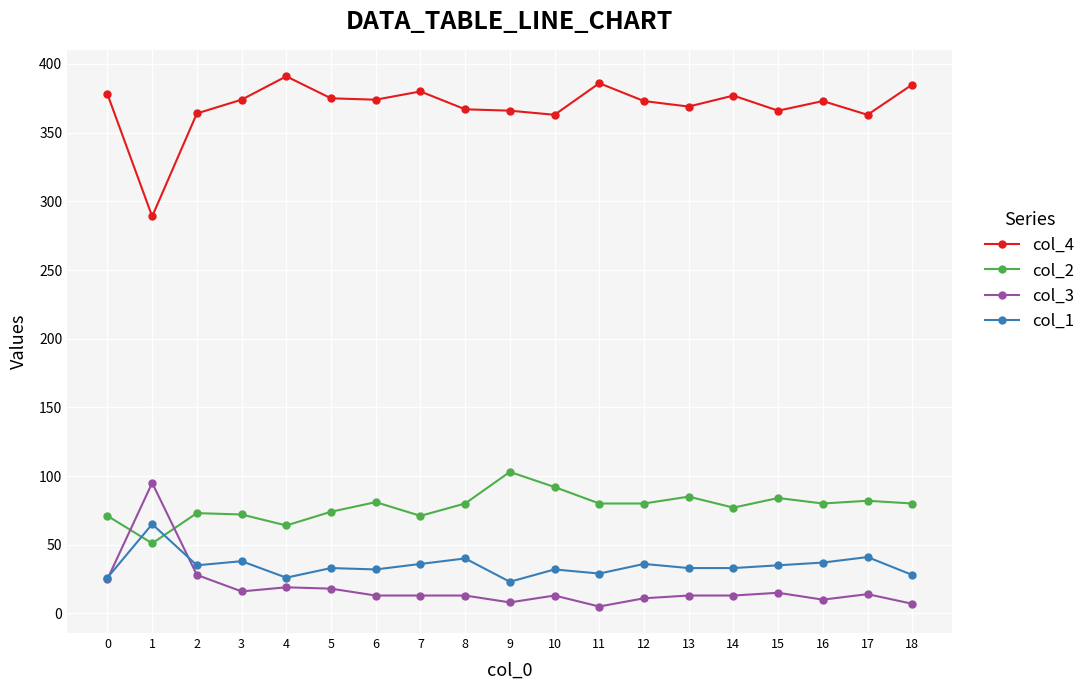

At how many categories does at least one series exceed 53?

19